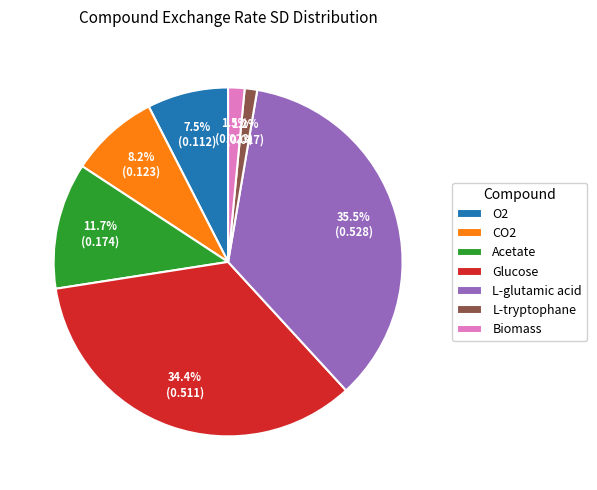

Which slice is the largest?

L-glutamic acid